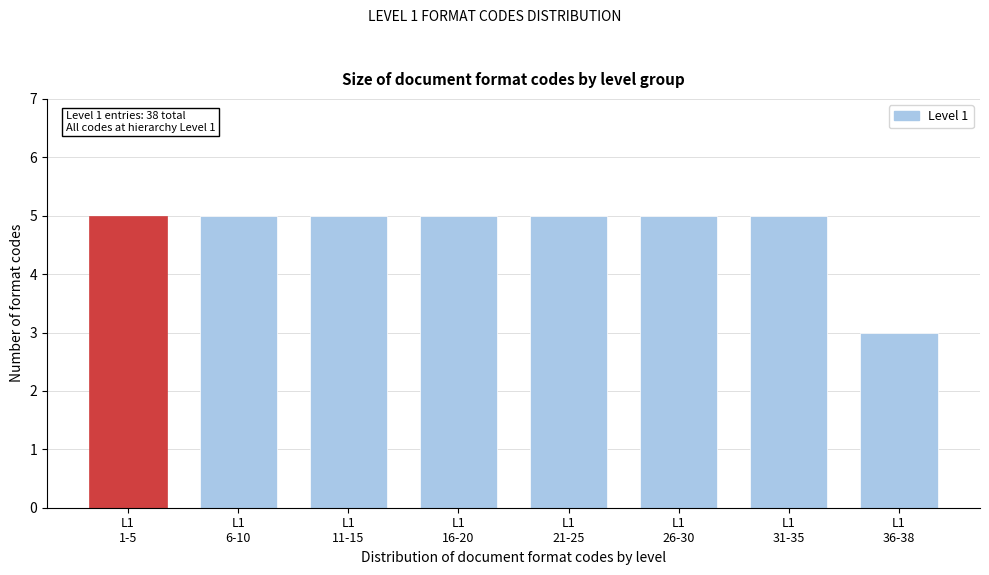

Reading right to left, transcribe all the data shown in this chart.

3	5	5	5	5	5	5	5